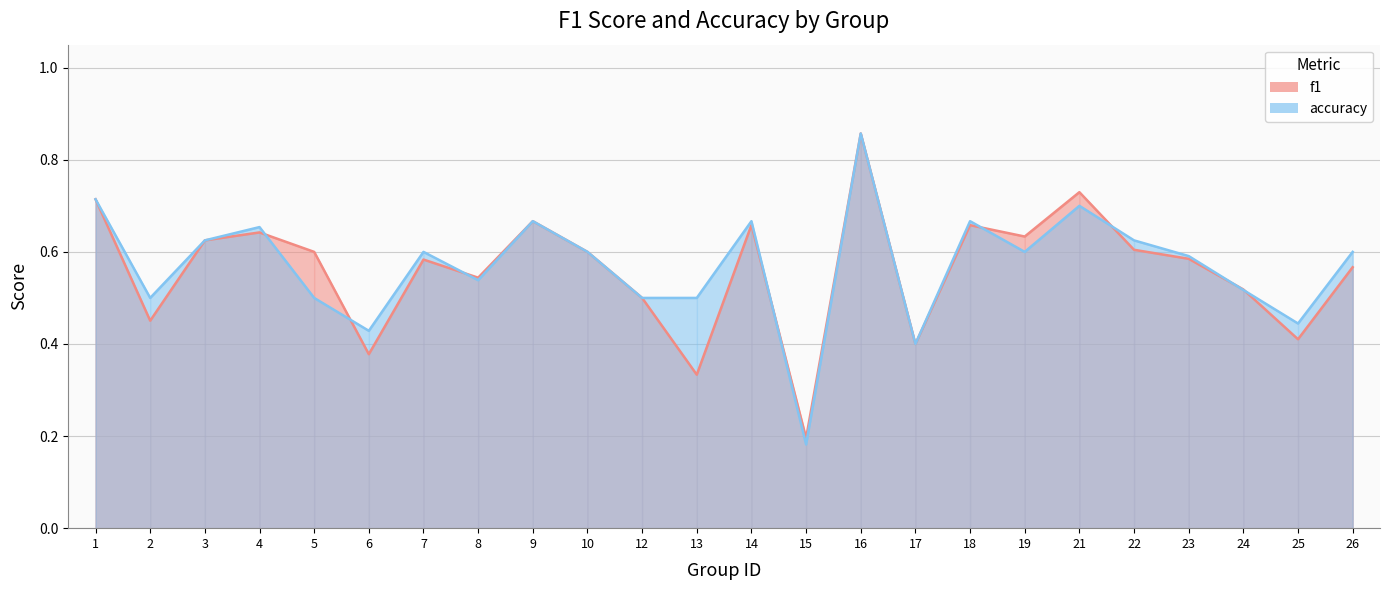

At which label is f1 closest to 0?

15